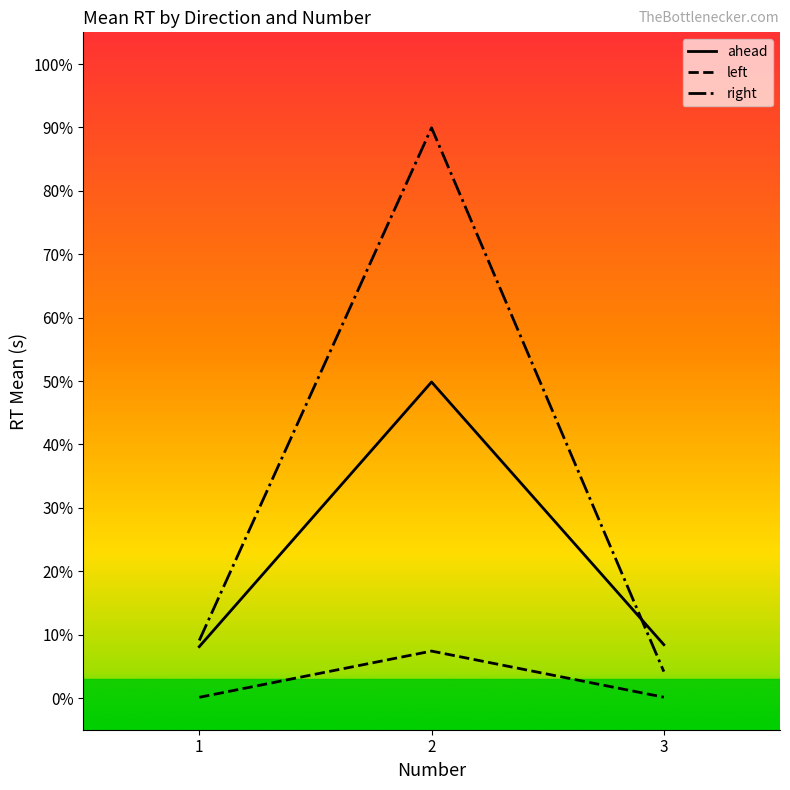

Reading left to right, transcribe all the data shown in this chart.

ahead: 0.1	0.5	0.1
left: 0.0	0.1	0.0
right: 0.1	0.9	0.0